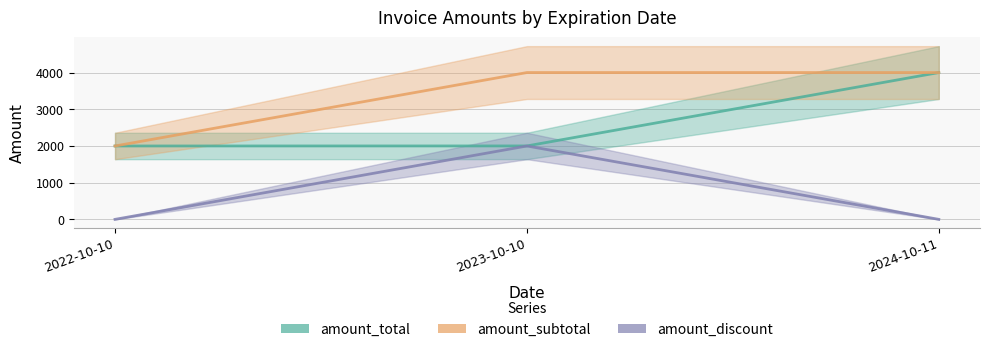

True or false: amount_total has a value of 1169 at 2023-10-10.

False